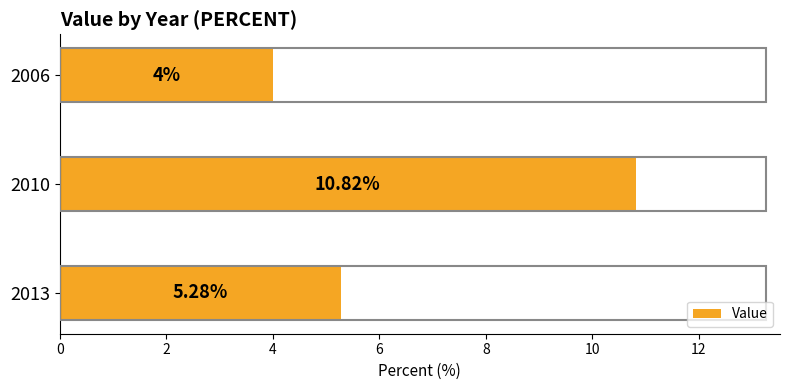

Approximately how many times larger is the value at 2013 compared to 2010?

0.5